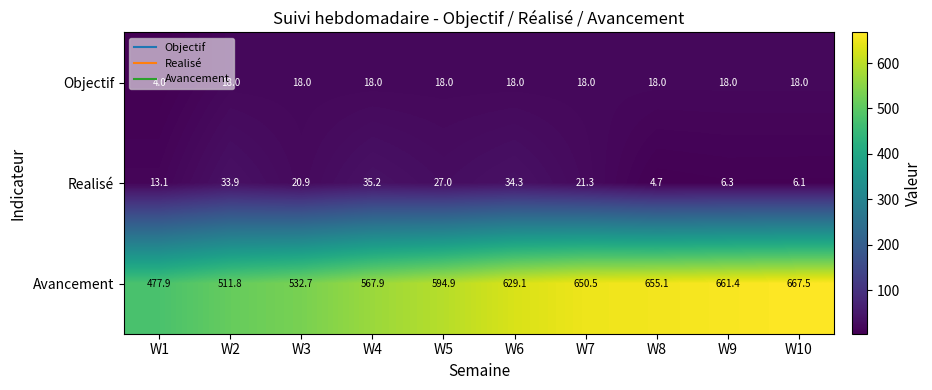

Which series changed the most between W2 and W10?

Avancement